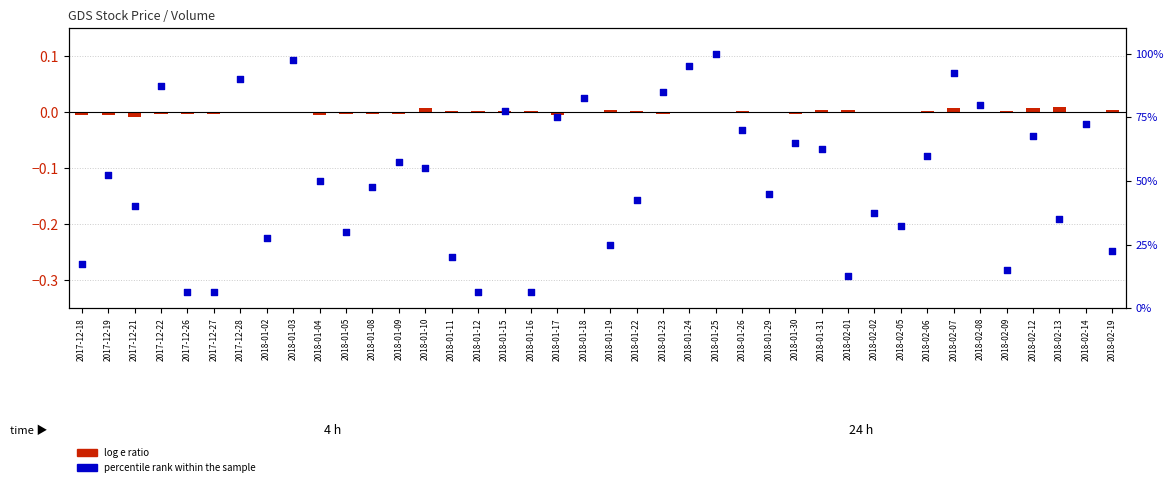

Is the value of percentile rank within the sample at 2018-01-12 greater than the value of log e ratio at 2018-01-17?

Yes